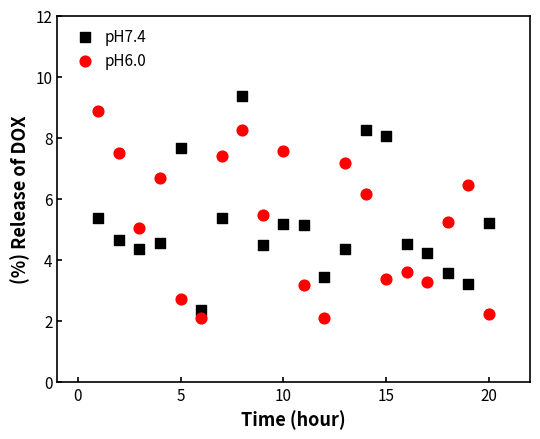

What is the X range (max minus min) for the scatter plot?

19.0